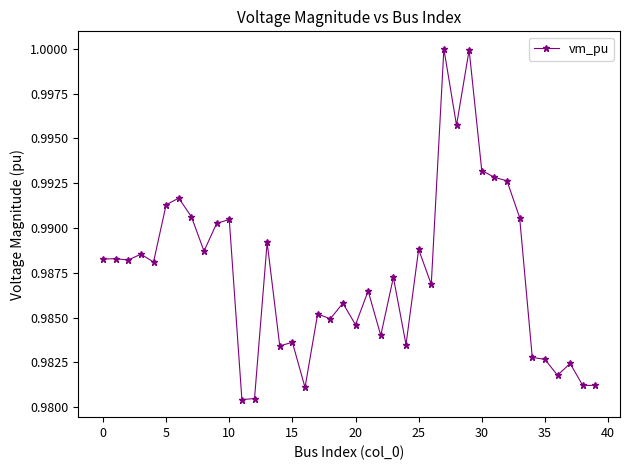

What is the sum of all values?

39.5